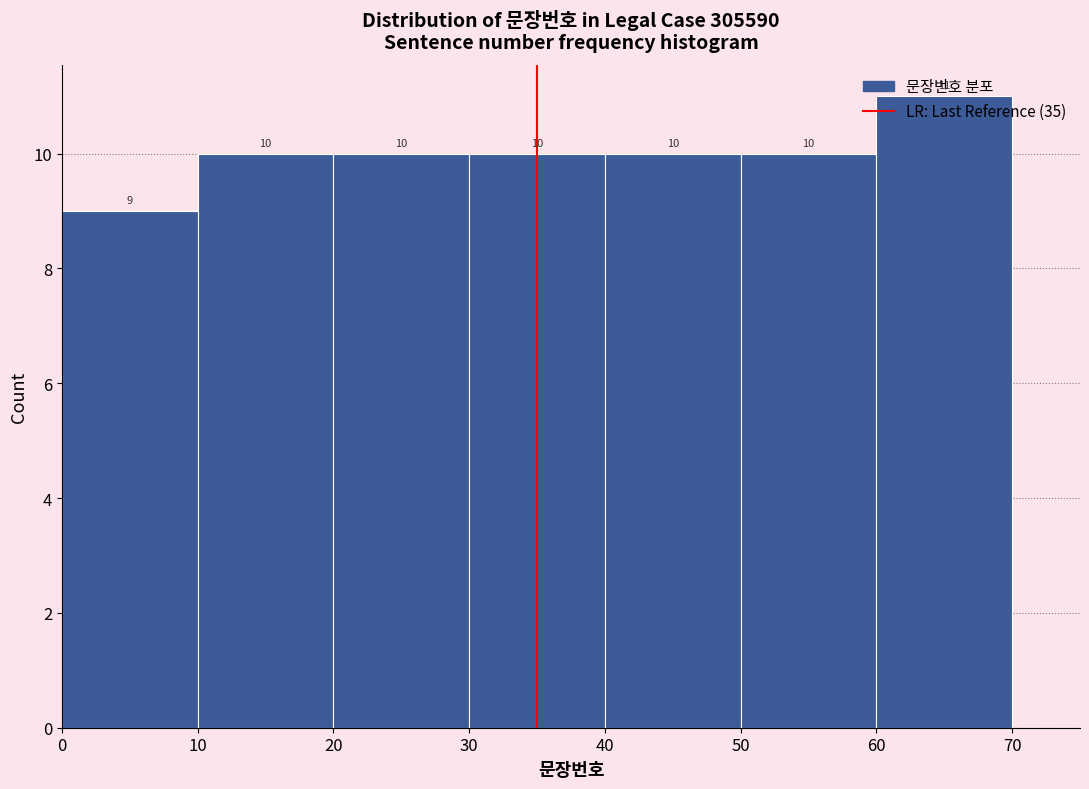

Reading left to right, list every bar in this chart as the range it spans on the x-axis followed by its height.

0 to 10: 9
10 to 20: 10
20 to 30: 10
30 to 40: 10
40 to 50: 10
50 to 60: 10
60 to 70: 11